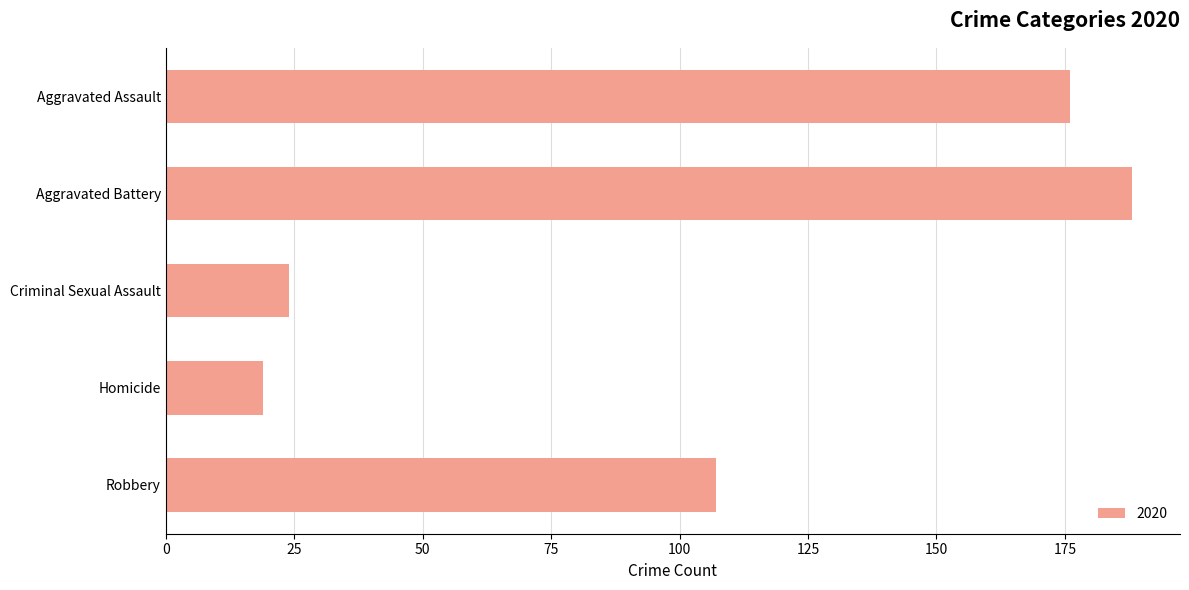

The value at Aggravated Battery is 188. True or false?

True